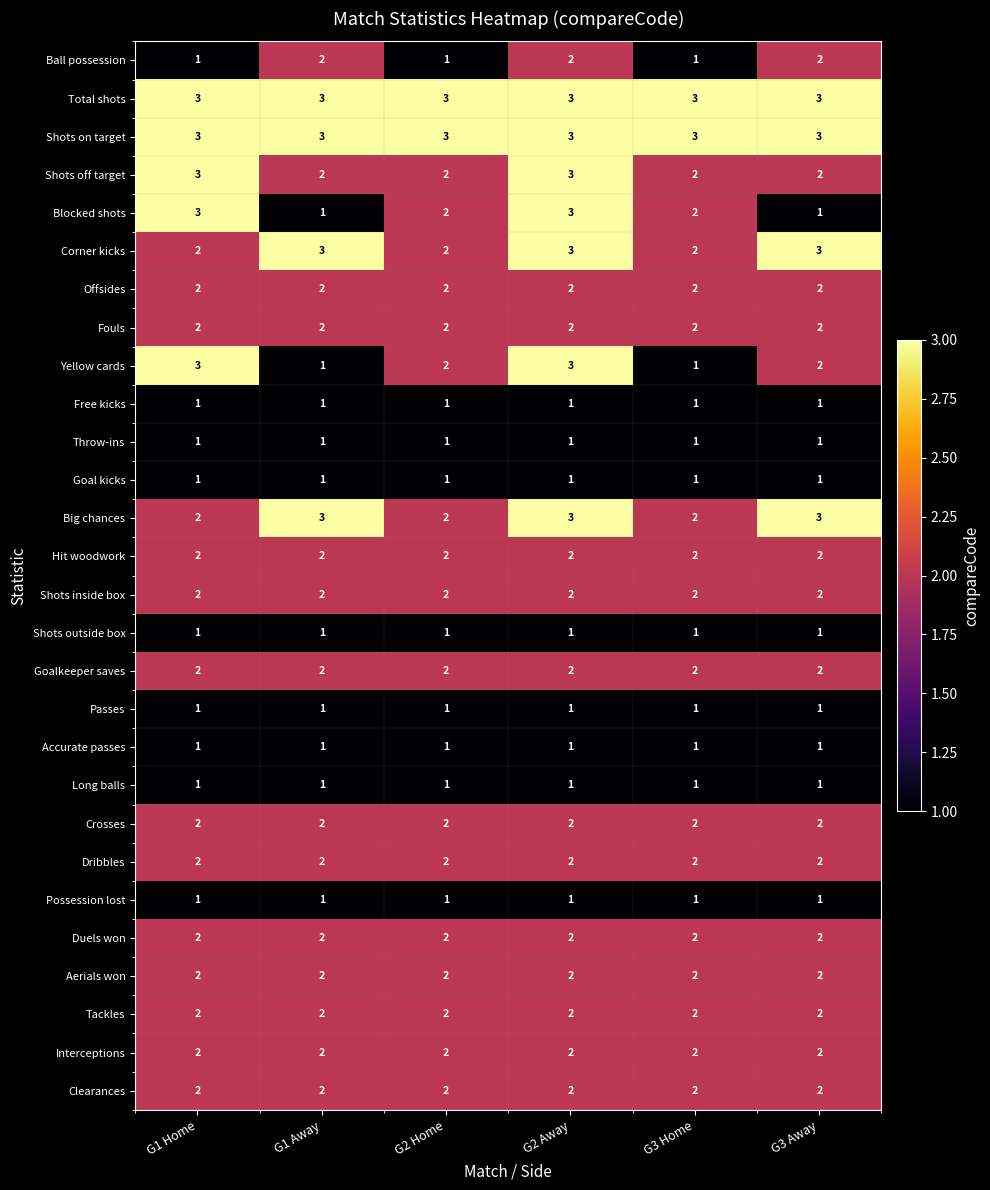

True or false: Shots on target has a value of 5 at G2 Home.

False